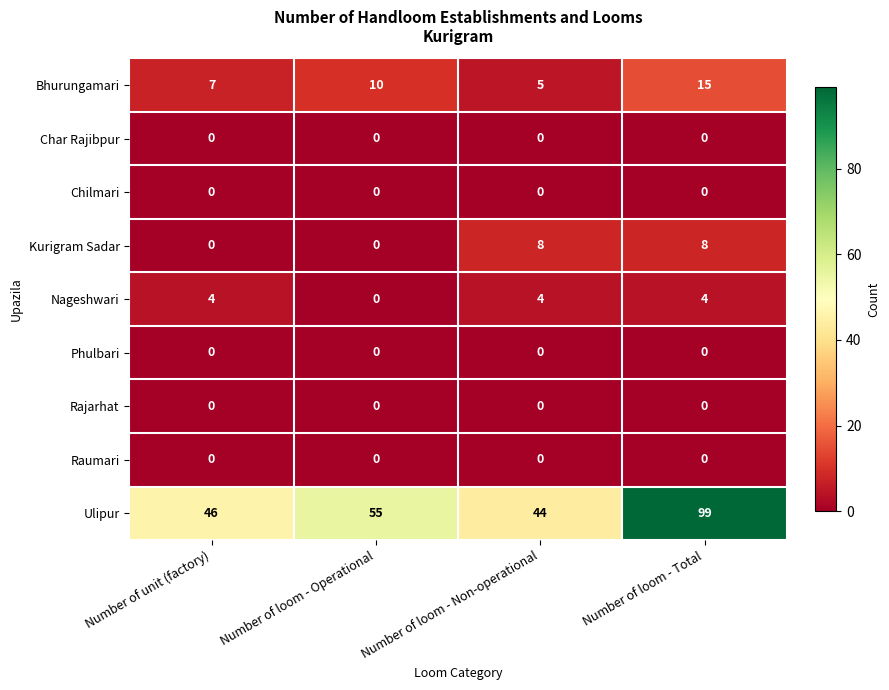

What is the maximum value shown in the chart?

99